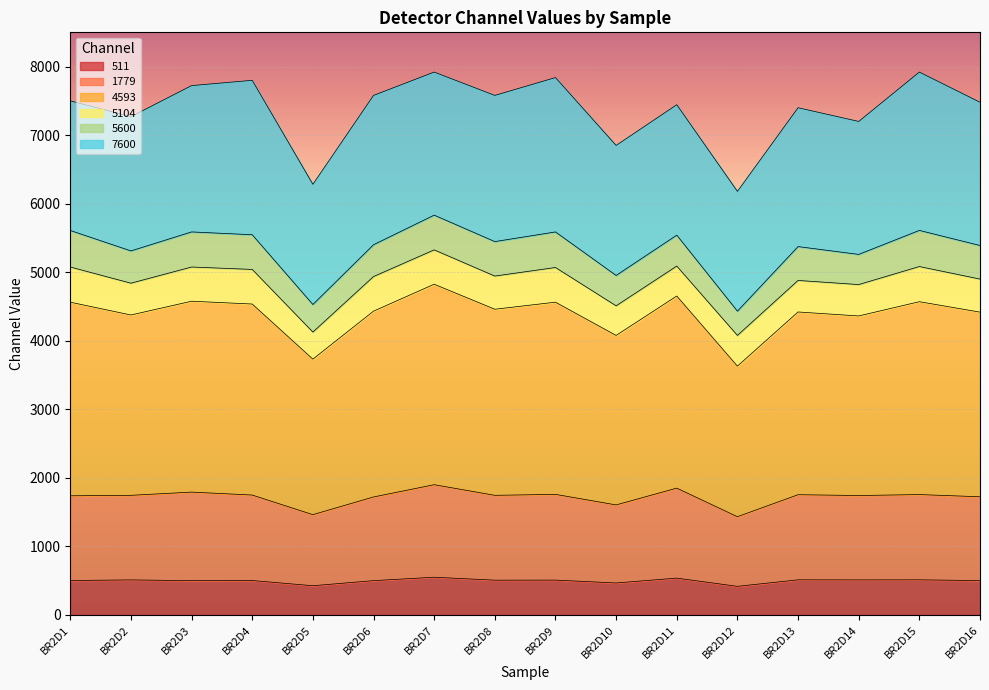

The value of 511 at BR2D3 is 500. True or false?

True